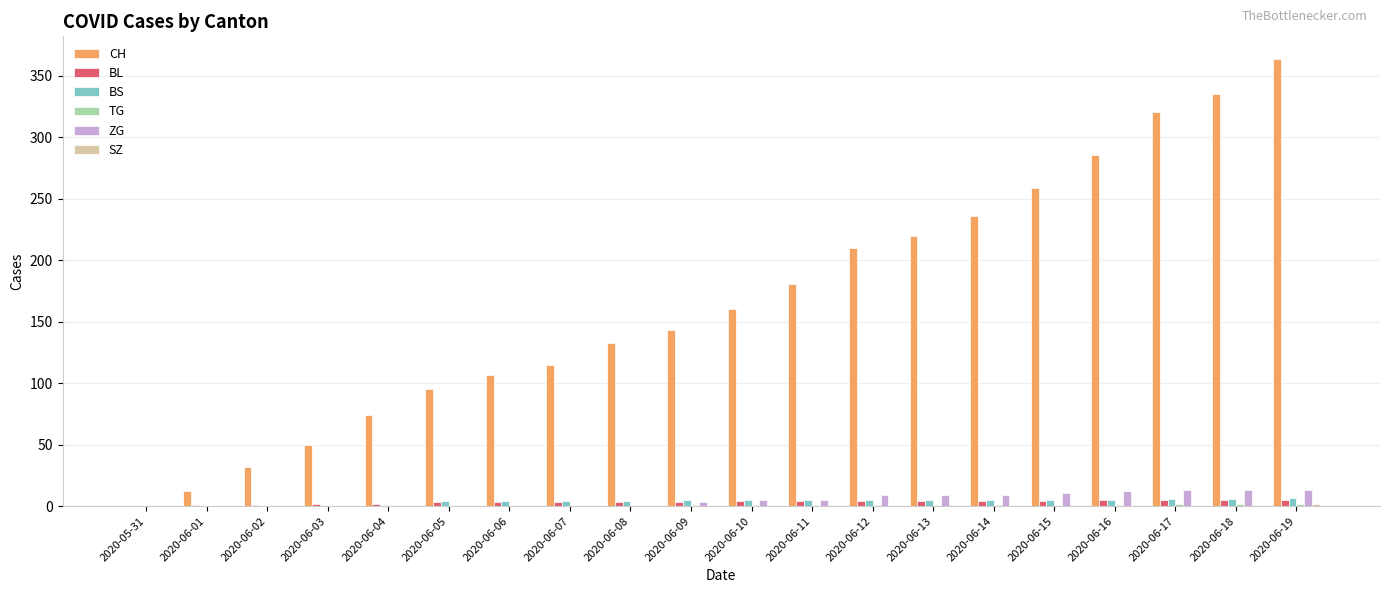

How many series are shown in this chart?

6